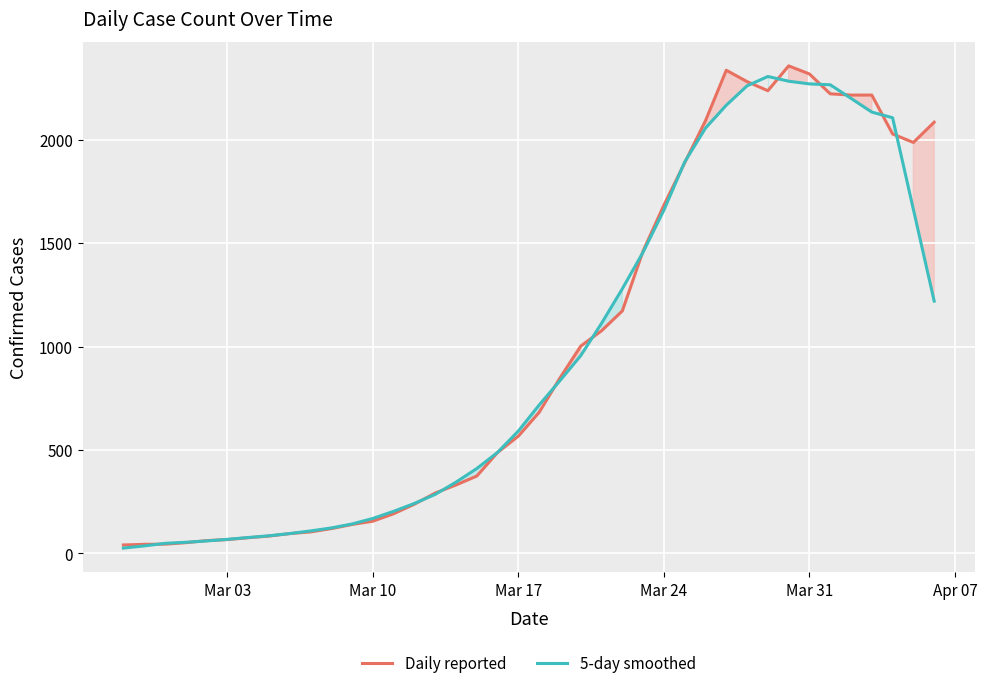

How many intersections are there between Daily reported and 5-day smoothed?

16